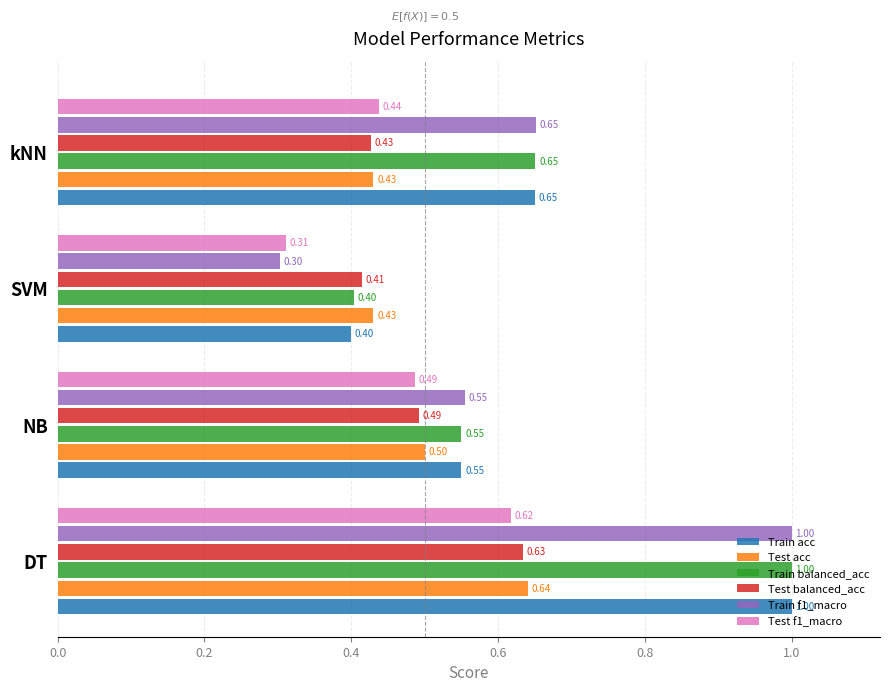

At which category is the sum across all series the highest?

DT